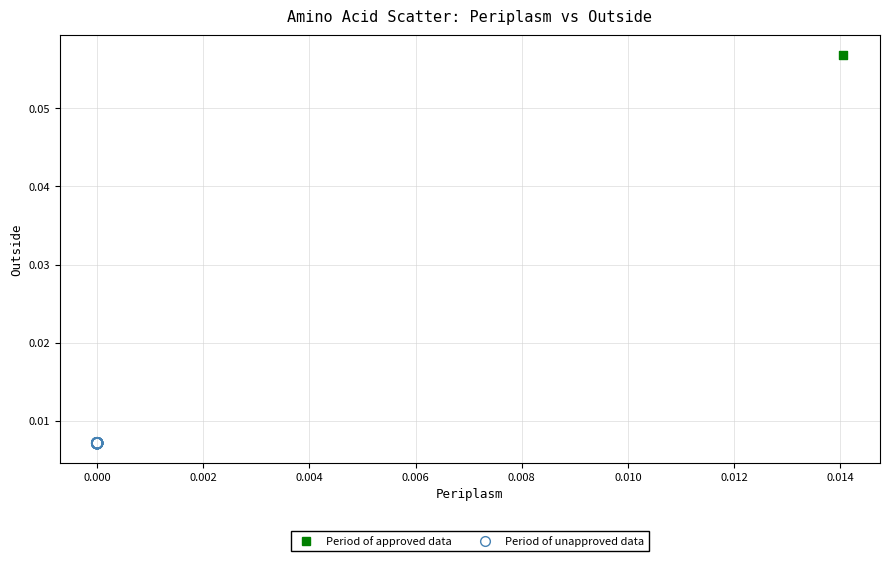

Which series contains the lowest Y value?

Period of unapproved data